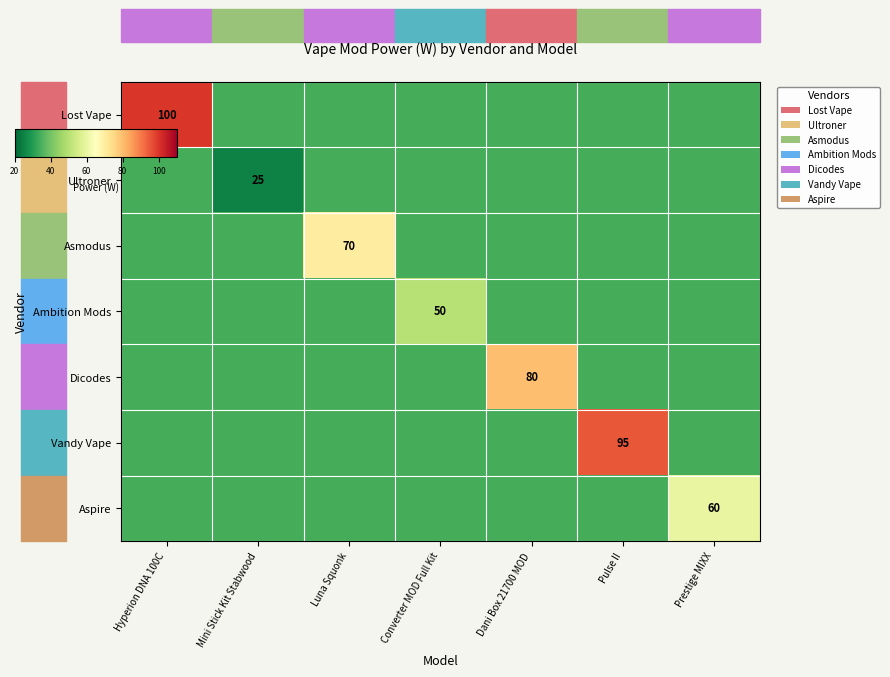

Which label corresponds to the largest value in the chart?

Hyperion DNA 100C